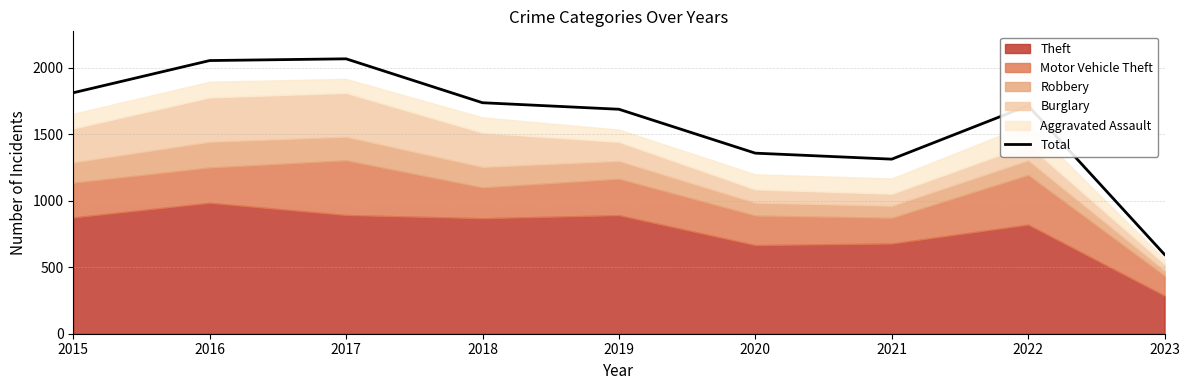

Rank the categories by value from lowest to highest.

2023, 2021, 2020, 2019, 2022, 2018, 2015, 2016, 2017